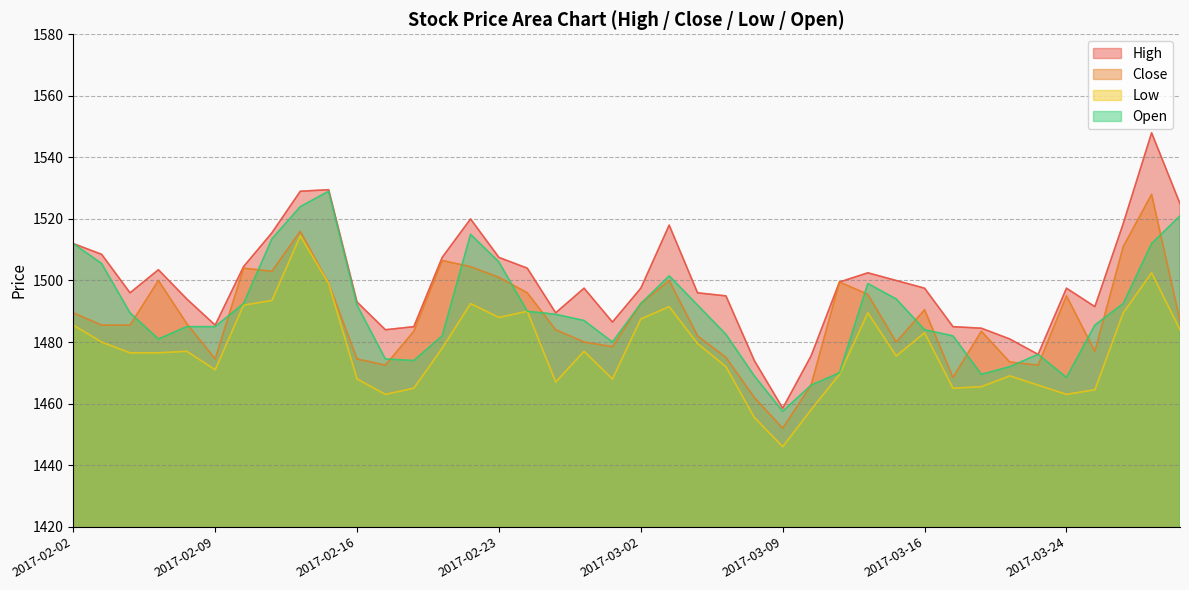

Reading left to right, what are all the values shown in this chart?

High: 2017-03-30=1525.0	2017-03-29=1548.0	2017-03-28=1518.5	2017-03-27=1491.5	2017-03-24=1497.5	2017-03-23=1476.0	2017-03-22=1481.0	2017-03-21=1484.5	2017-03-17=1485.0	2017-03-16=1497.5	2017-03-15=1500.0	2017-03-14=1502.5	2017-03-13=1499.5	2017-03-10=1475.5	2017-03-09=1458.5	2017-03-08=1474.0	2017-03-07=1495.0	2017-03-06=1496.0	2017-03-03=1518.0	2017-03-02=1497.5	2017-03-01=1486.5	2017-02-28=1497.5	2017-02-27=1489.5	2017-02-24=1504.0	2017-02-23=1507.5	2017-02-22=1520.0	2017-02-21=1507.5	2017-02-20=1485.0	2017-02-17=1484.0	2017-02-16=1493.0	2017-02-15=1529.5	2017-02-14=1529.0	2017-02-13=1515.5	2017-02-10=1504.5	2017-02-09=1485.5	2017-02-08=1494.0	2017-02-07=1503.5	2017-02-06=1496.0	2017-02-03=1508.5	2017-02-02=1512.0
Close: 2017-03-30=1487.0	2017-03-29=1528.0	2017-03-28=1511.0	2017-03-27=1477.0	2017-03-24=1495.0	2017-03-23=1472.5	2017-03-22=1473.5	2017-03-21=1483.5	2017-03-17=1468.5	2017-03-16=1490.5	2017-03-15=1480.0	2017-03-14=1495.5	2017-03-13=1499.5	2017-03-10=1466.0	2017-03-09=1452.0	2017-03-08=1462.0	2017-03-07=1475.0	2017-03-06=1482.0	2017-03-03=1500.0	2017-03-02=1492.5	2017-03-01=1478.5	2017-02-28=1480.0	2017-02-27=1484.0	2017-02-24=1496.0	2017-02-23=1501.0	2017-02-22=1504.5	2017-02-21=1506.5	2017-02-20=1483.5	2017-02-17=1472.5	2017-02-16=1474.5	2017-02-15=1499.0	2017-02-14=1516.0	2017-02-13=1503.0	2017-02-10=1504.0	2017-02-09=1474.5	2017-02-08=1486.0	2017-02-07=1500.0	2017-02-06=1485.5	2017-02-03=1485.5	2017-02-02=1489.5
Low: 2017-03-30=1484.0	2017-03-29=1502.5	2017-03-28=1489.5	2017-03-27=1464.5	2017-03-24=1463.0	2017-03-23=1466.0	2017-03-22=1469.0	2017-03-21=1465.5	2017-03-17=1465.0	2017-03-16=1483.0	2017-03-15=1475.5	2017-03-14=1489.5	2017-03-13=1469.5	2017-03-10=1458.0	2017-03-09=1446.0	2017-03-08=1455.5	2017-03-07=1472.0	2017-03-06=1479.5	2017-03-03=1491.5	2017-03-02=1487.5	2017-03-01=1468.0	2017-02-28=1477.0	2017-02-27=1467.0	2017-02-24=1490.0	2017-02-23=1488.0	2017-02-22=1492.5	2017-02-21=1478.0	2017-02-20=1465.0	2017-02-17=1463.0	2017-02-16=1468.0	2017-02-15=1499.0	2017-02-14=1514.5	2017-02-13=1493.5	2017-02-10=1492.0	2017-02-09=1471.0	2017-02-08=1477.0	2017-02-07=1476.5	2017-02-06=1476.5	2017-02-03=1480.0	2017-02-02=1485.5
Open: 2017-03-30=1521.0	2017-03-29=1512.0	2017-03-28=1492.5	2017-03-27=1485.5	2017-03-24=1468.5	2017-03-23=1476.0	2017-03-22=1472.0	2017-03-21=1469.5	2017-03-17=1482.0	2017-03-16=1484.0	2017-03-15=1494.0	2017-03-14=1499.0	2017-03-13=1470.0	2017-03-10=1466.0	2017-03-09=1457.5	2017-03-08=1469.0	2017-03-07=1482.5	2017-03-06=1492.0	2017-03-03=1501.5	2017-03-02=1492.5	2017-03-01=1480.0	2017-02-28=1487.0	2017-02-27=1489.0	2017-02-24=1490.0	2017-02-23=1506.0	2017-02-22=1515.0	2017-02-21=1482.0	2017-02-20=1474.0	2017-02-17=1474.5	2017-02-16=1492.0	2017-02-15=1529.0	2017-02-14=1524.0	2017-02-13=1513.5	2017-02-10=1492.5	2017-02-09=1485.0	2017-02-08=1485.0	2017-02-07=1481.0	2017-02-06=1489.5	2017-02-03=1505.5	2017-02-02=1512.0